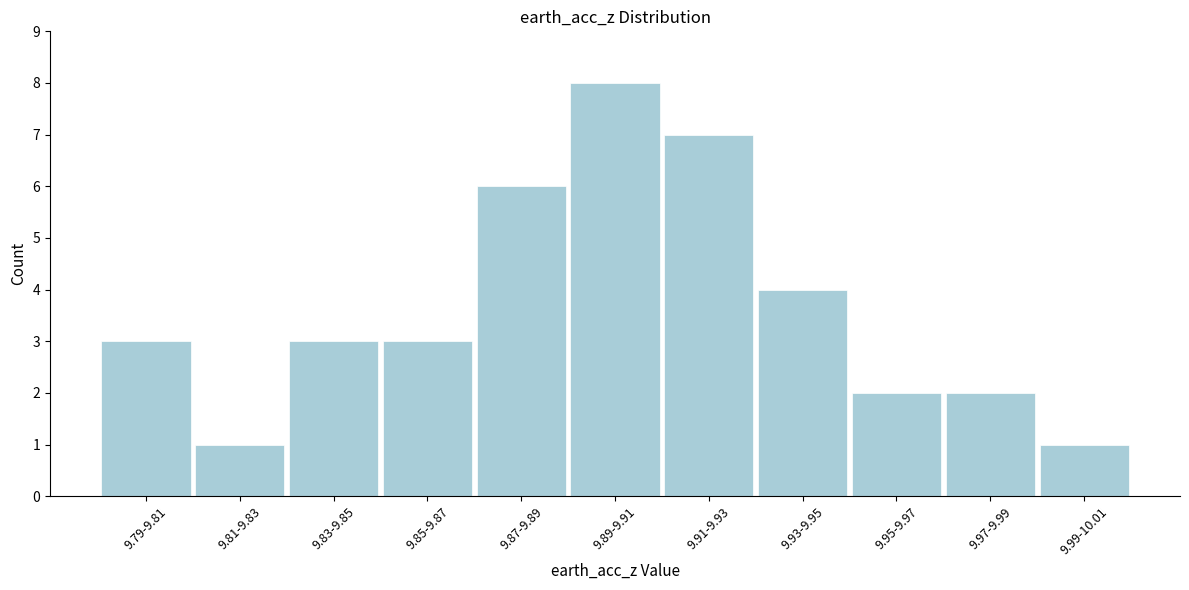

Reading left to right, what are all the values shown in this chart?

9.79-9.81=3	9.81-9.83=1	9.83-9.85=3	9.85-9.87=3	9.87-9.89=6	9.89-9.91=8	9.91-9.93=7	9.93-9.95=4	9.95-9.97=2	9.97-9.99=2	9.99-10.01=1